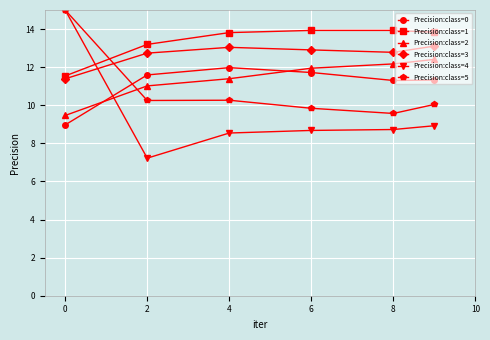

What is the value of the Precision:class=0 point at the 4th from the left?

11.7